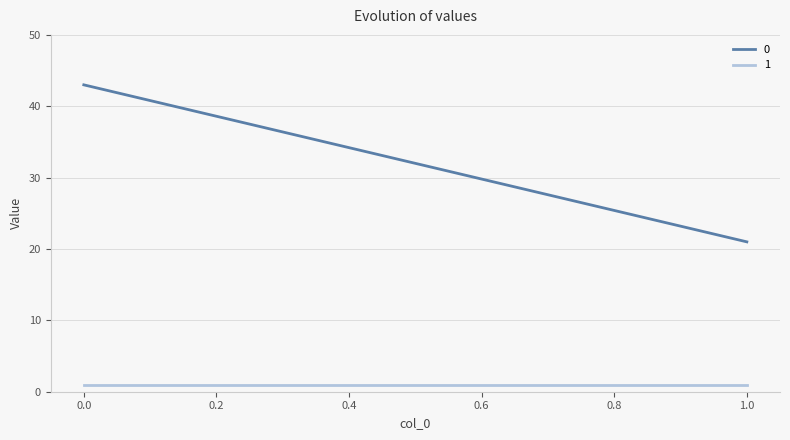

Rank the series by their average value, from highest to lowest.

0, 1